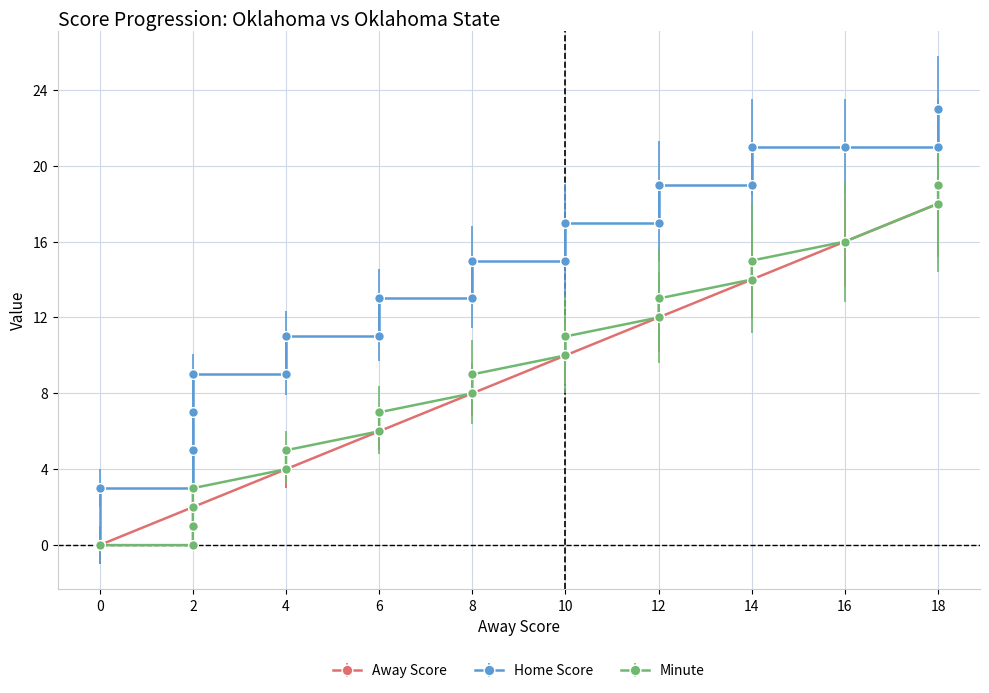

The Home Score series shows 3 at 2. True or false?

True